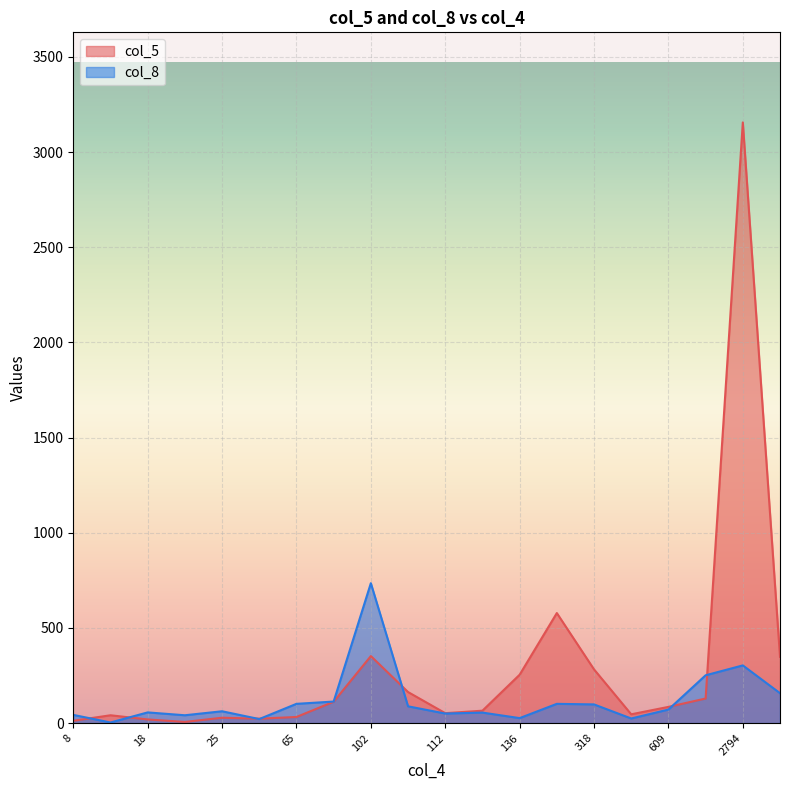

Which series ends up on top after the final intersection of col_5 and col_8?

col_5